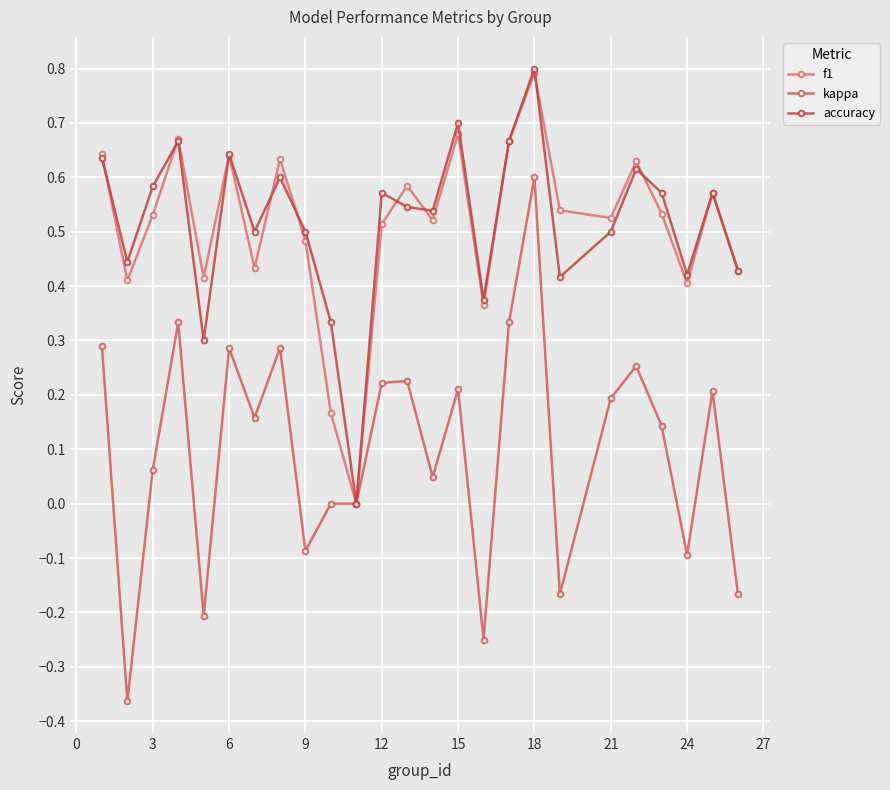

Count the number of data series in this chart.

3